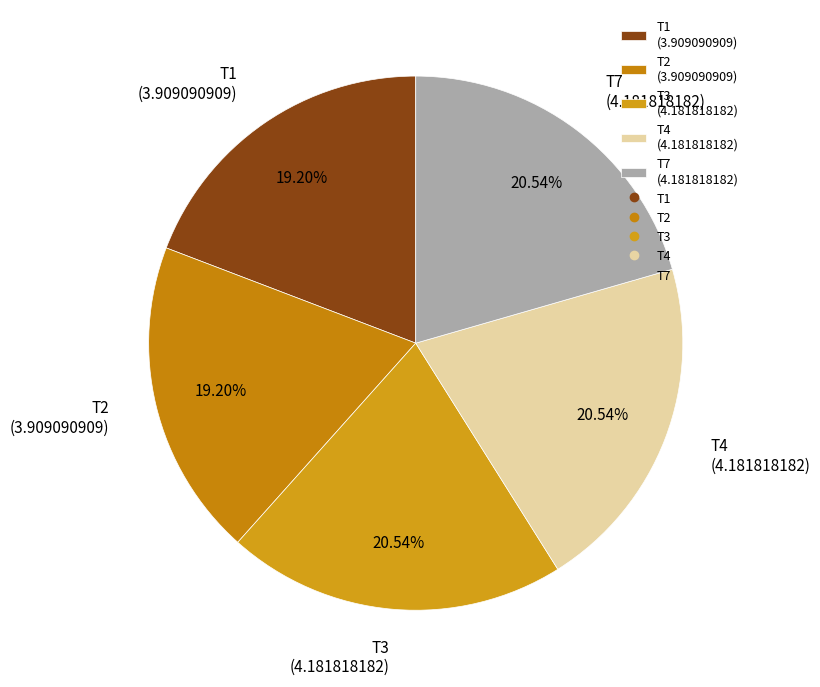

What percentage is the T2 slice, to the nearest percent?

19%